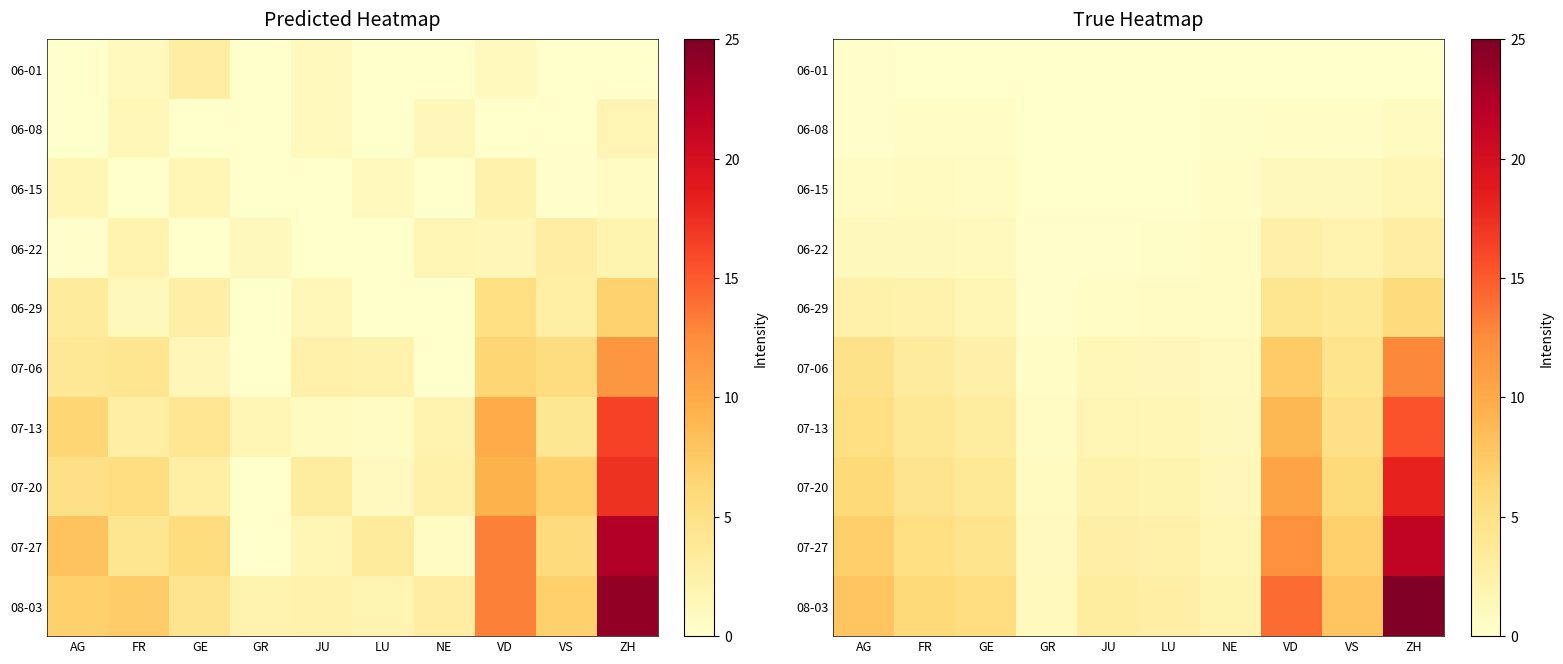

Which label corresponds to the smallest value in the chart?

FR